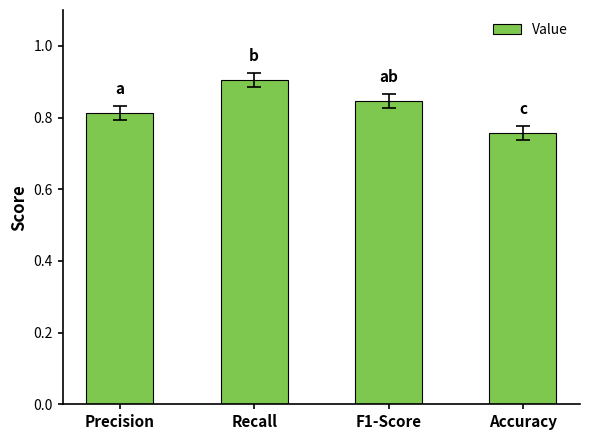

Does the chart contain any negative values?

No